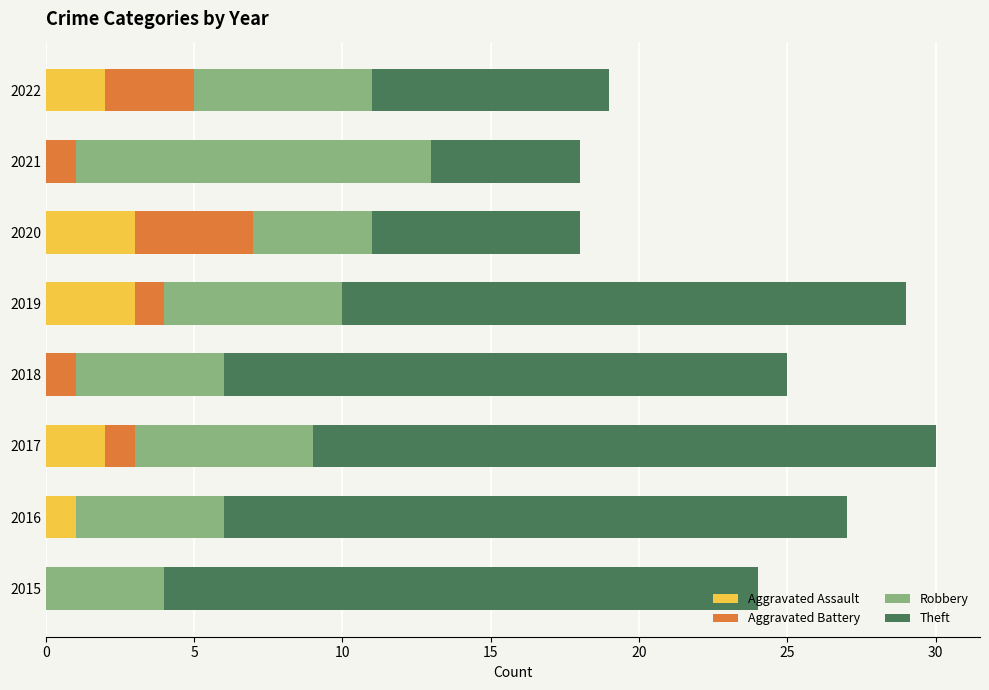

The Aggravated Assault series shows 2 at 2016. True or false?

False